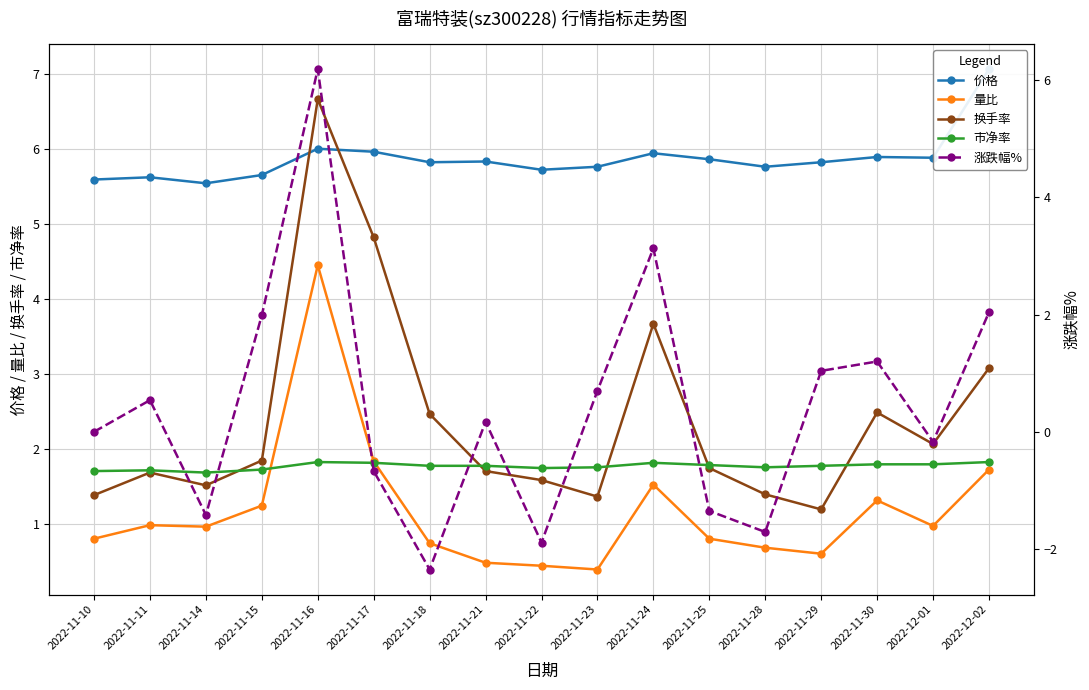

Which category has the highest value in the 量比 series?

2022-11-16